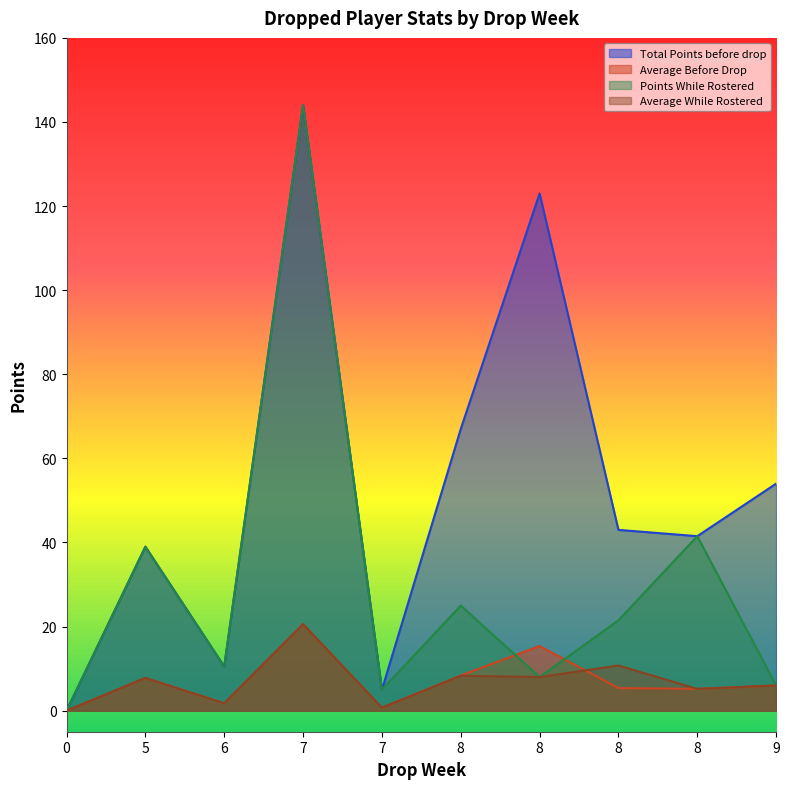

What is the value of the Average While Rostered point at the 10th from the left?

6.0